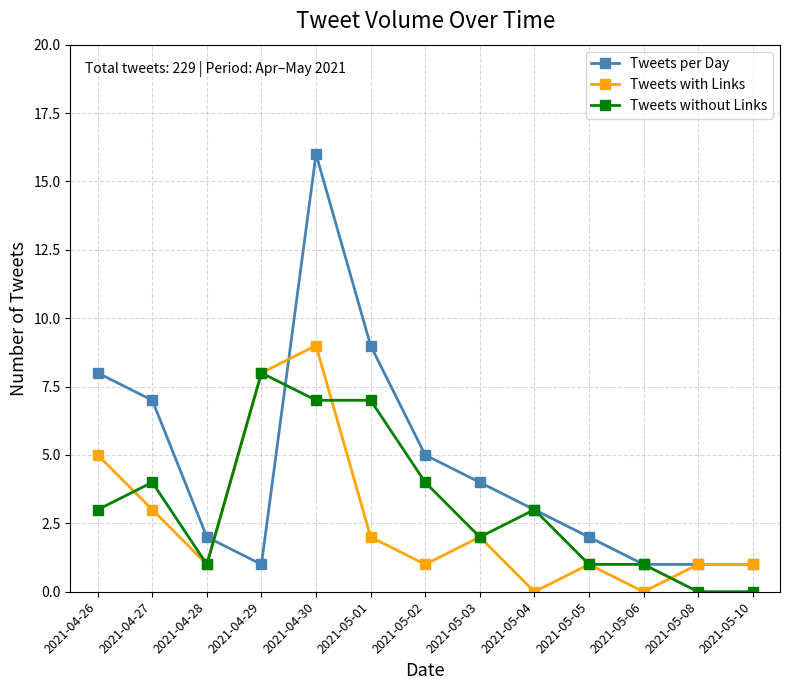

After their last crossing, which series has the higher values: Tweets with Links or Tweets without Links?

Tweets with Links